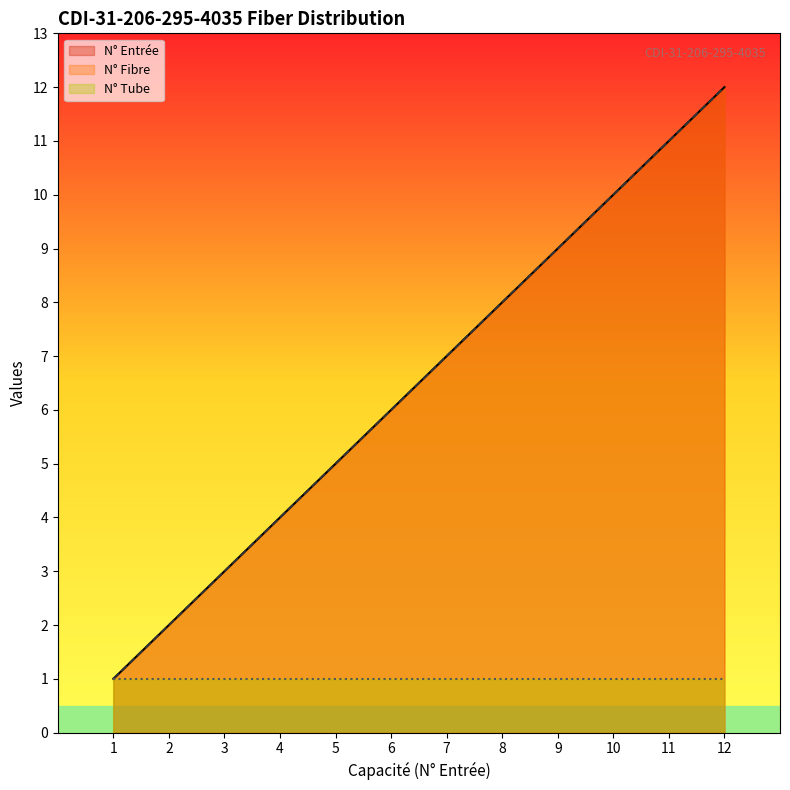

How many lines are shown in the chart?

3